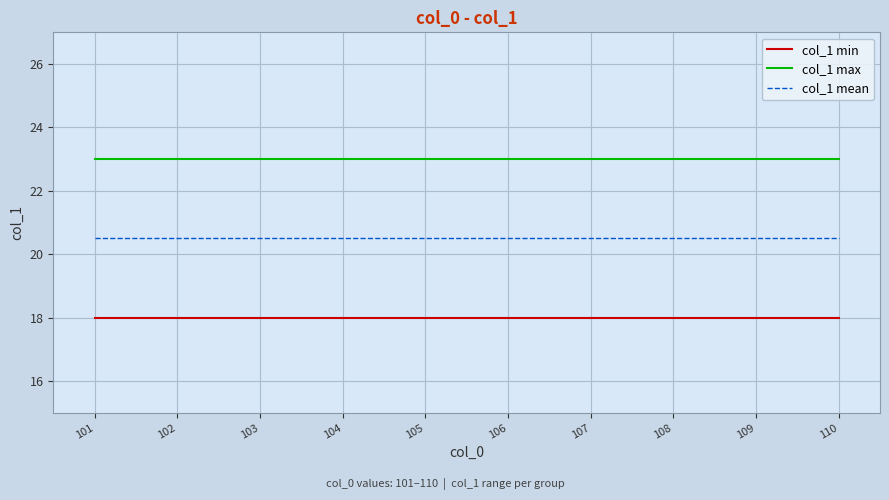

Rank the series by their average value, from highest to lowest.

col_1 max, col_1 mean, col_1 min